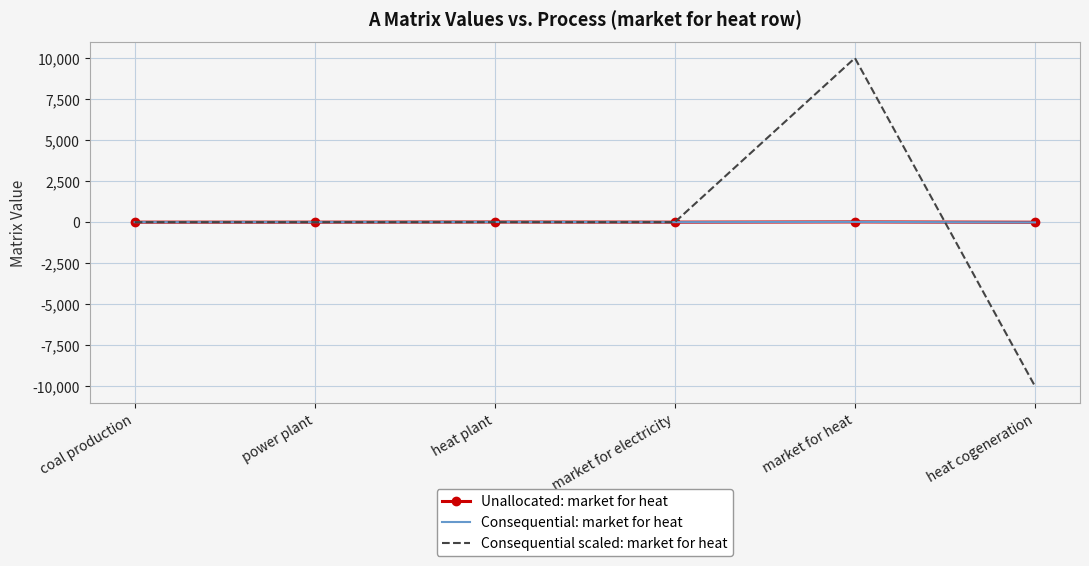

Rank the series by their average value, from highest to lowest.

Unallocated: market for heat, Consequential: market for heat, Consequential scaled: market for heat